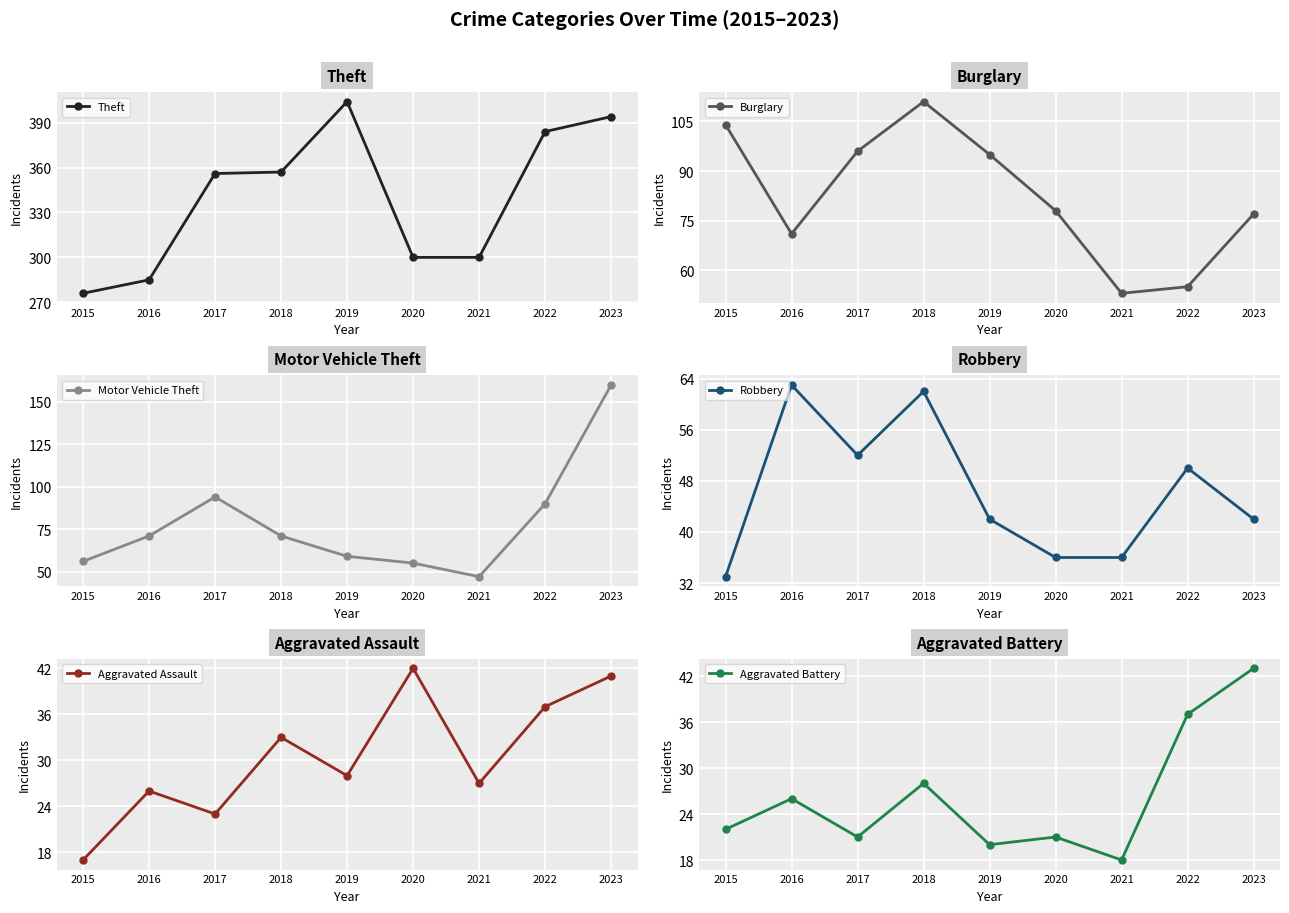

How many series are shown in this chart?

6